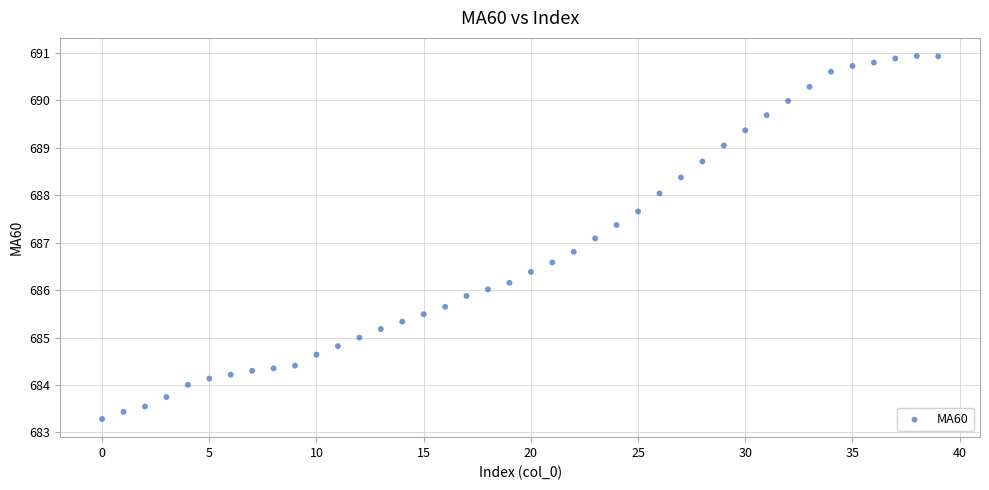

What is the range of Y values (max minus min)?

7.7